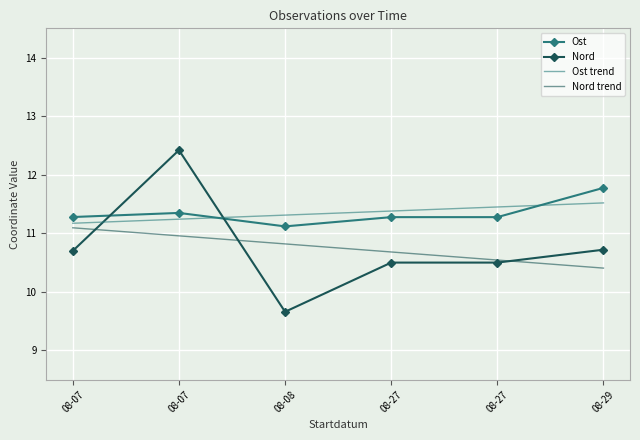

Reading left to right, transcribe all the data shown in this chart.

Ost: 08-07=11.3	08-07=11.3	08-08=11.1	08-27=11.3	08-27=11.3	08-29=11.8
Nord: 08-07=10.7	08-07=12.4	08-08=9.7	08-27=10.5	08-27=10.5	08-29=10.7
Ost trend: 08-07=11.2	08-07=11.2	08-08=11.3	08-27=11.4	08-27=11.4	08-29=11.5
Nord trend: 08-07=11.1	08-07=11.0	08-08=10.8	08-27=10.7	08-27=10.5	08-29=10.4